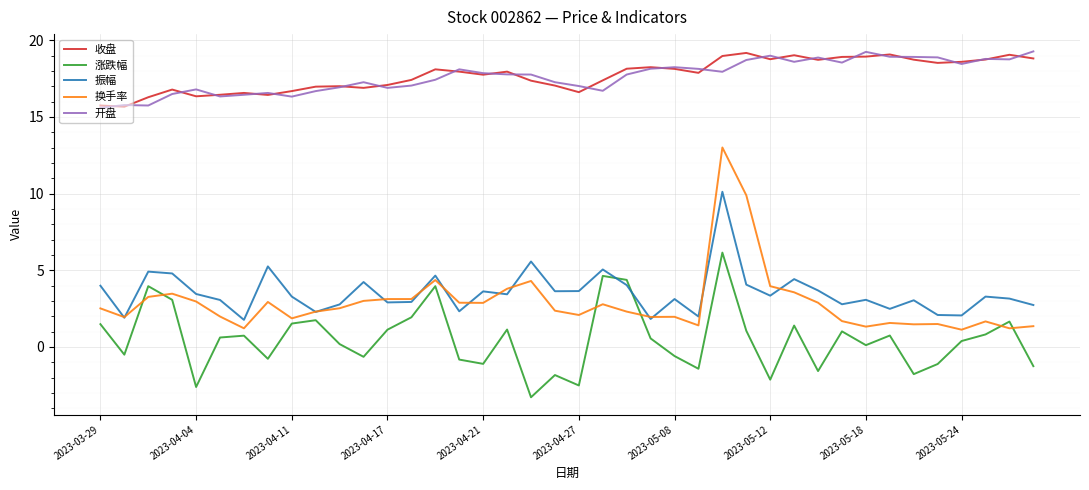

Which series has the widest spread of values?

换手率